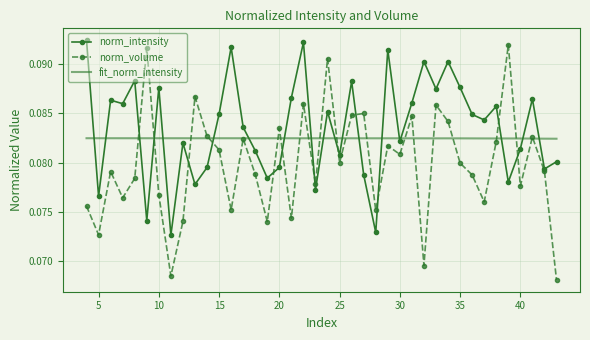

List the series in order of their overall mean, highest first.

norm_intensity, fit_norm_intensity, norm_volume